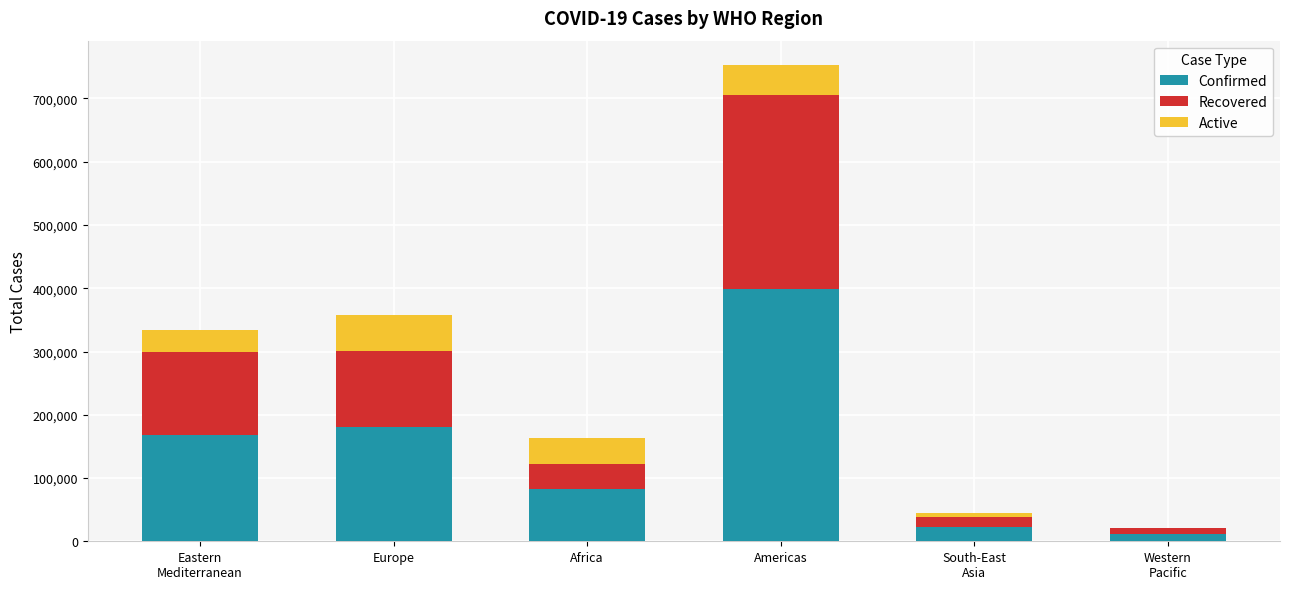

What is the sum of all Confirmed values?

862931